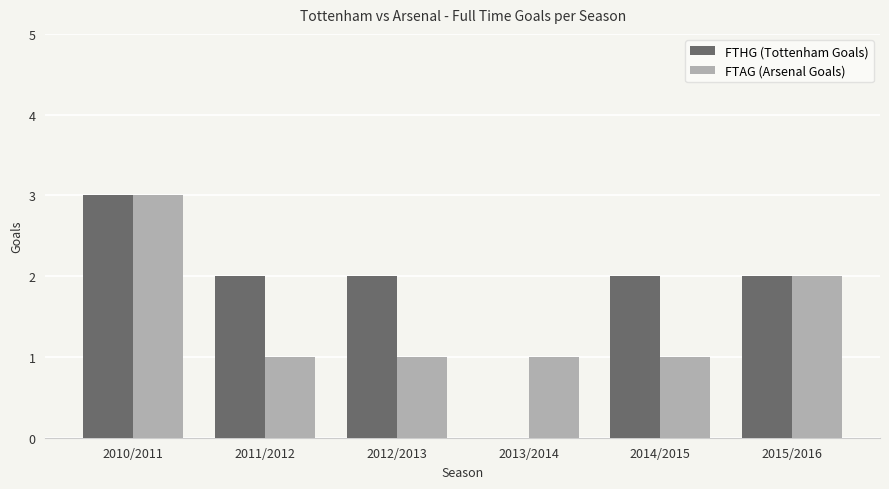

Which series changed the most between 2012/2013 and 2015/2016?

FTAG (Arsenal Goals)